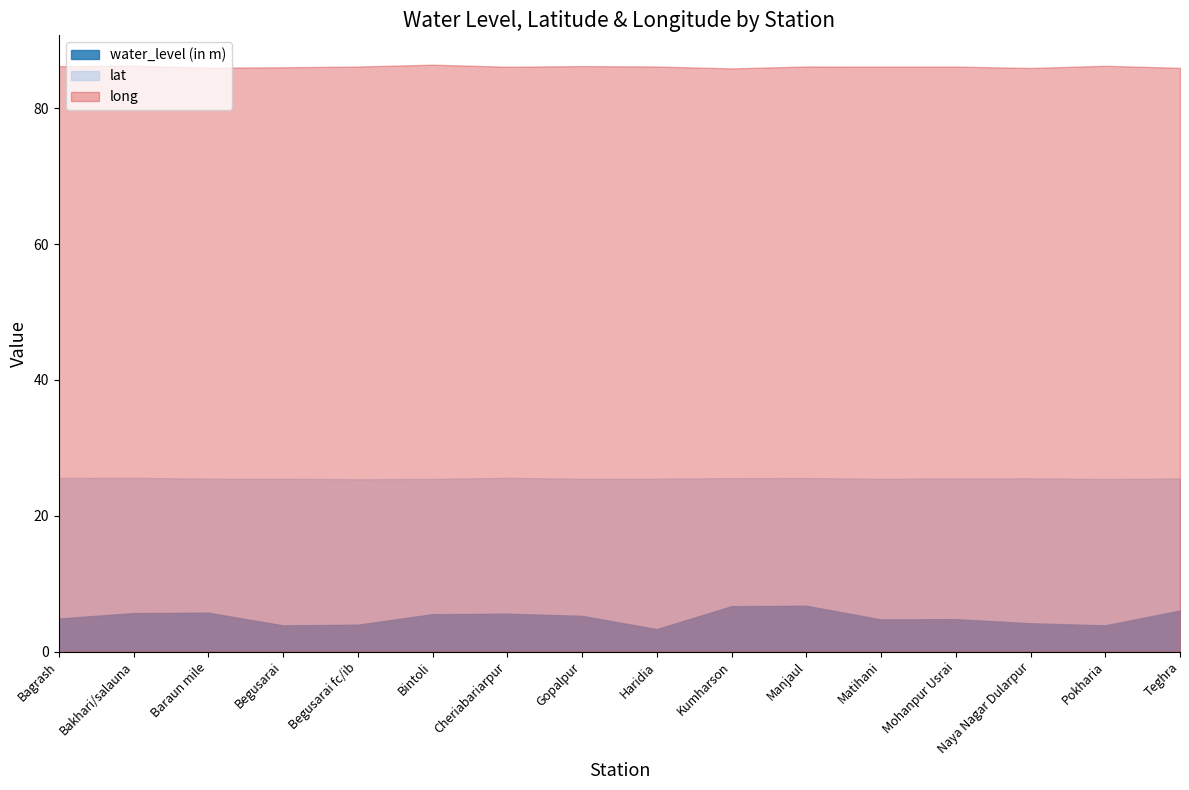

How many lat values are between 25 and 26?

16